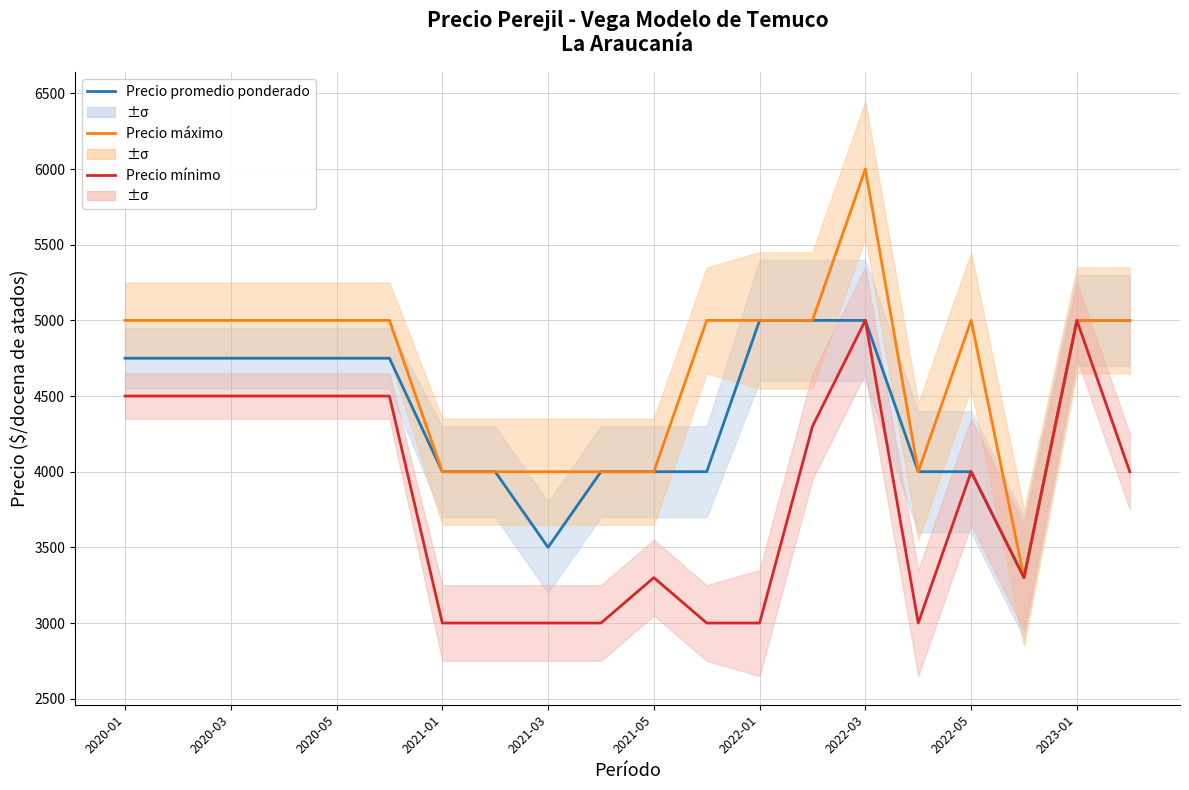

Rank the series at 15 from highest to lowest value.

Precio promedio ponderado, Precio máximo, Precio mínimo